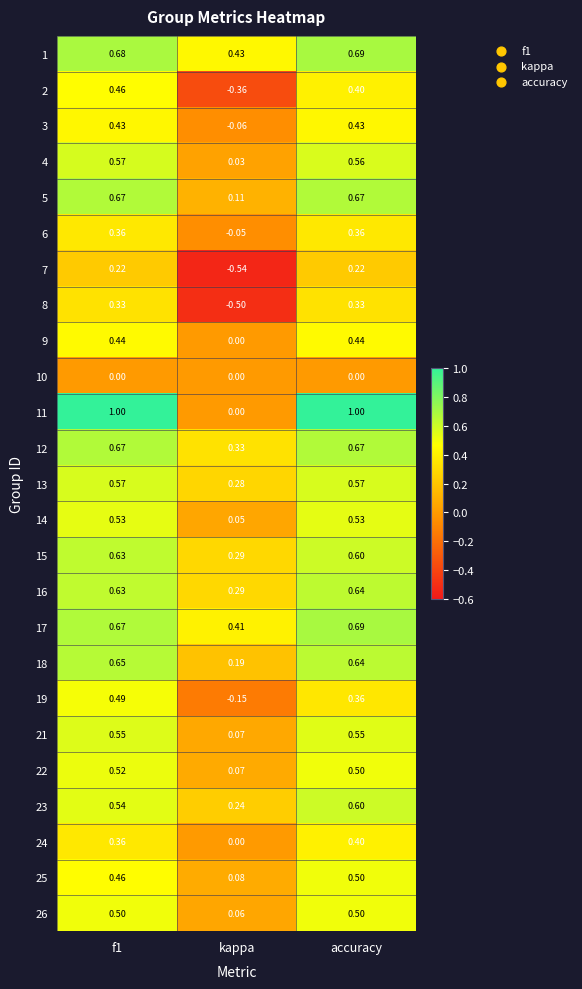

How many values in 6 are below zero?

1